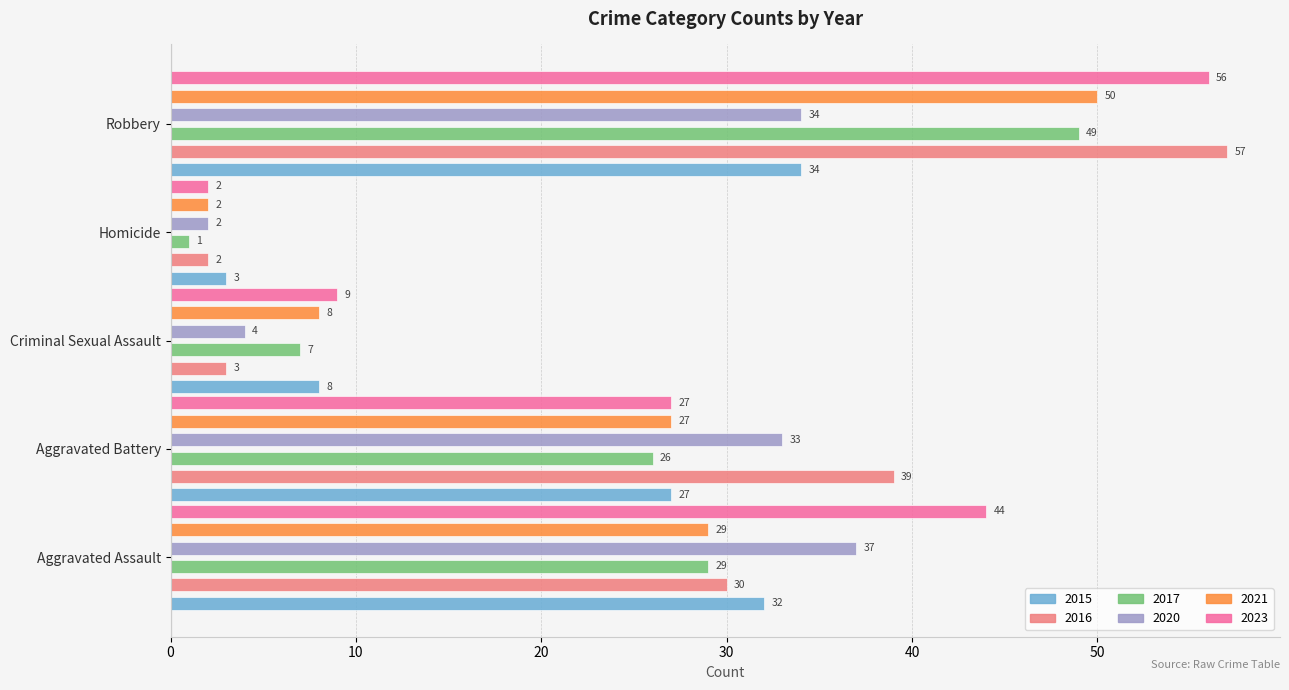

What is the sum of all 2015 values?

104